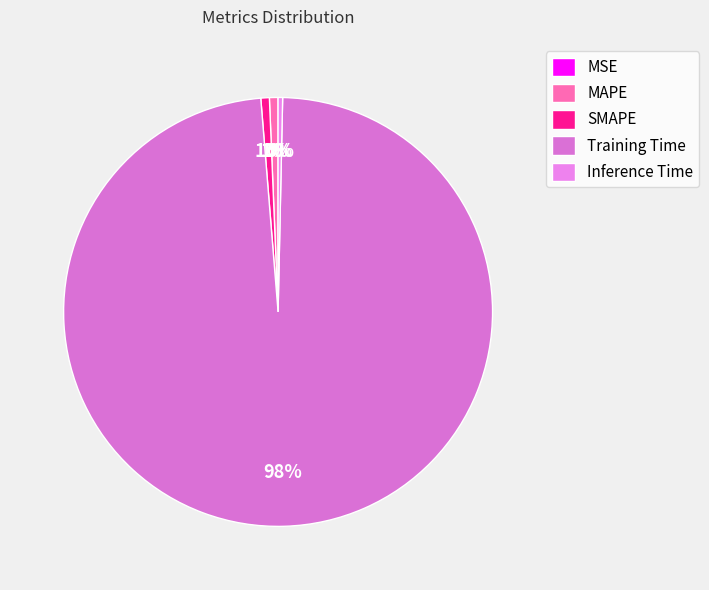

How much of the chart is everything except MAPE?

99.4%